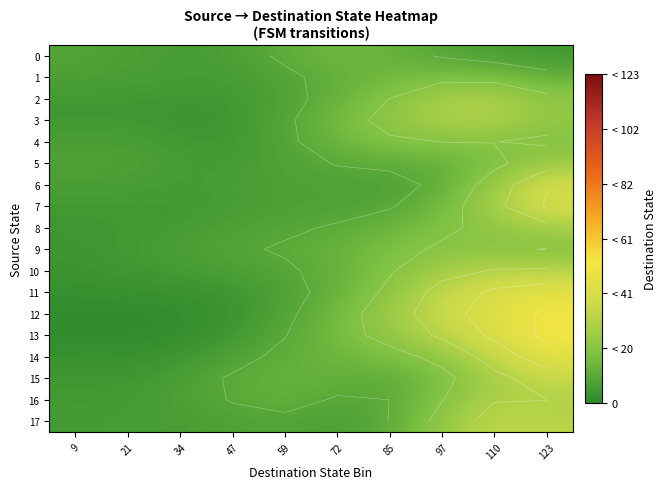

True or false: 3 has a value of 7.2 at 72.

False